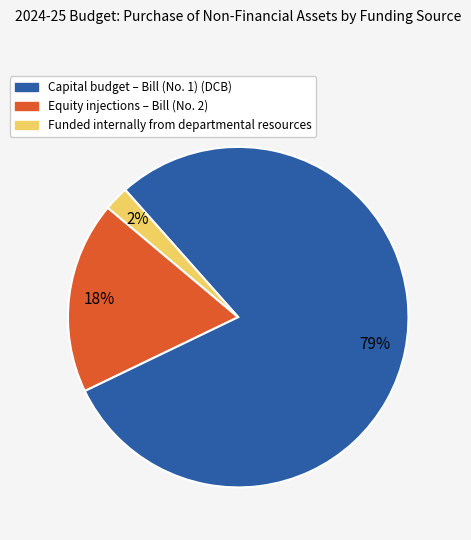

Between Funded internally from departmental resources and Capital budget – Bill (No. 1) (DCB), which is larger?

Capital budget – Bill (No. 1) (DCB)